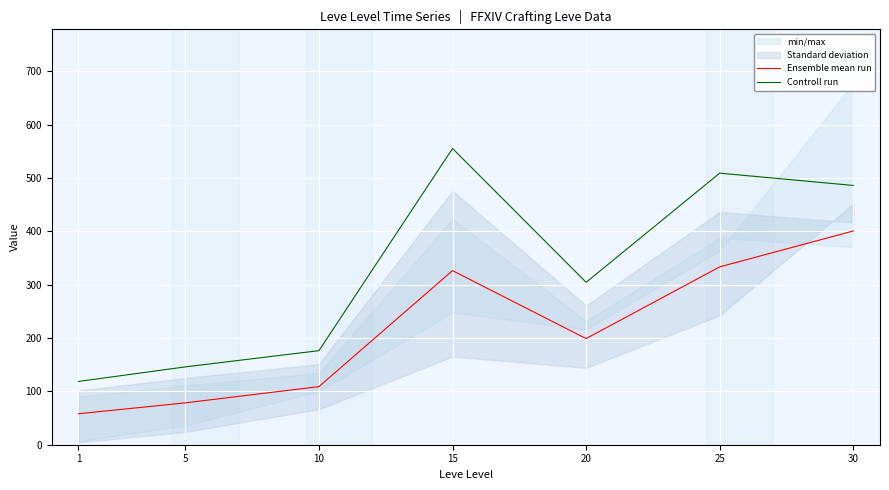

Where is Controll run nearest to the value 337?

20